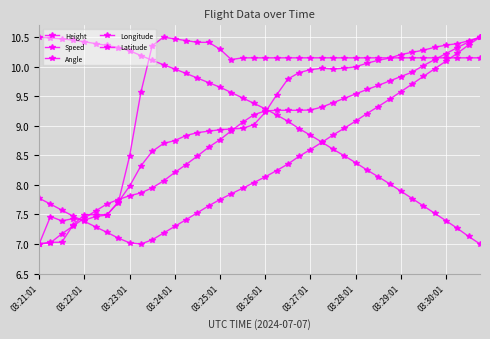

What is the difference between the maximum and minimum values in the Latitude series?

3.5